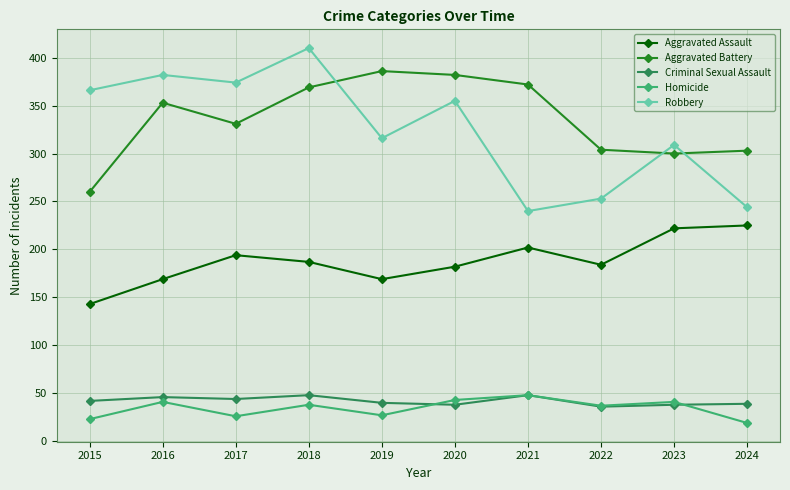

What is the greatest value displayed?

410